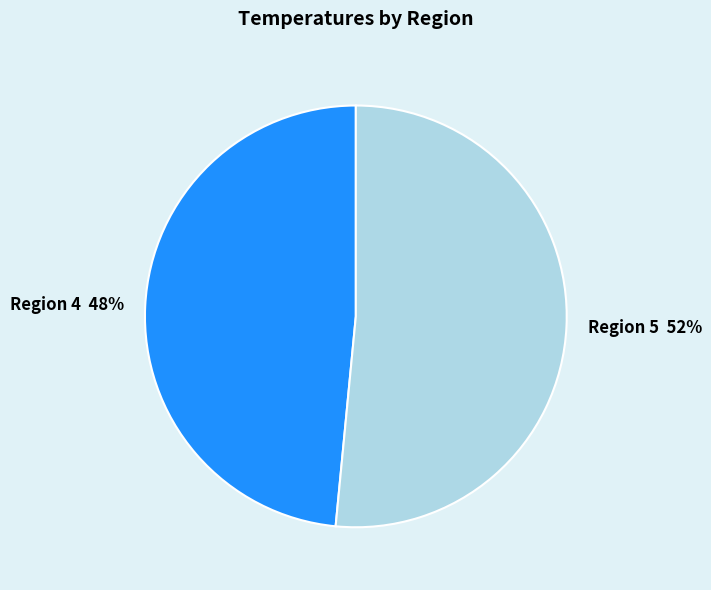

Count the number of slices in the pie.

2